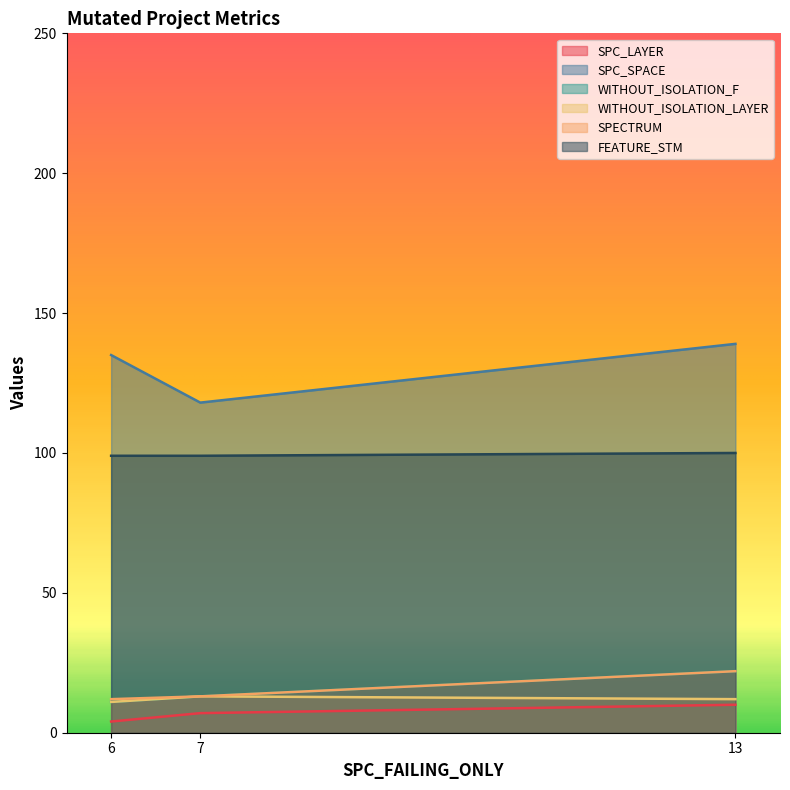

Reading left to right, transcribe all the data shown in this chart.

SPC_LAYER: 4	7	10
SPC_SPACE: 135	118	139
WITHOUT_ISOLATION_F: 11	13	22
WITHOUT_ISOLATION_LAYER: 11	13	12
SPECTRUM: 12	13	22
FEATURE_STM: 99	99	100